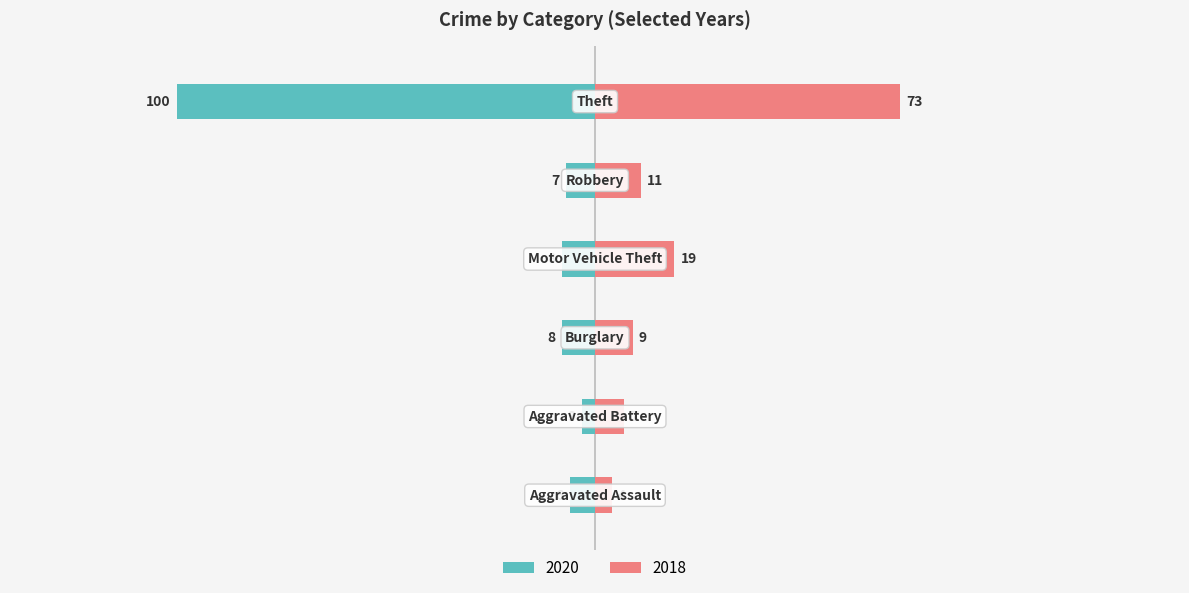

What value does the 2020 series have at Motor Vehicle Theft?

-8